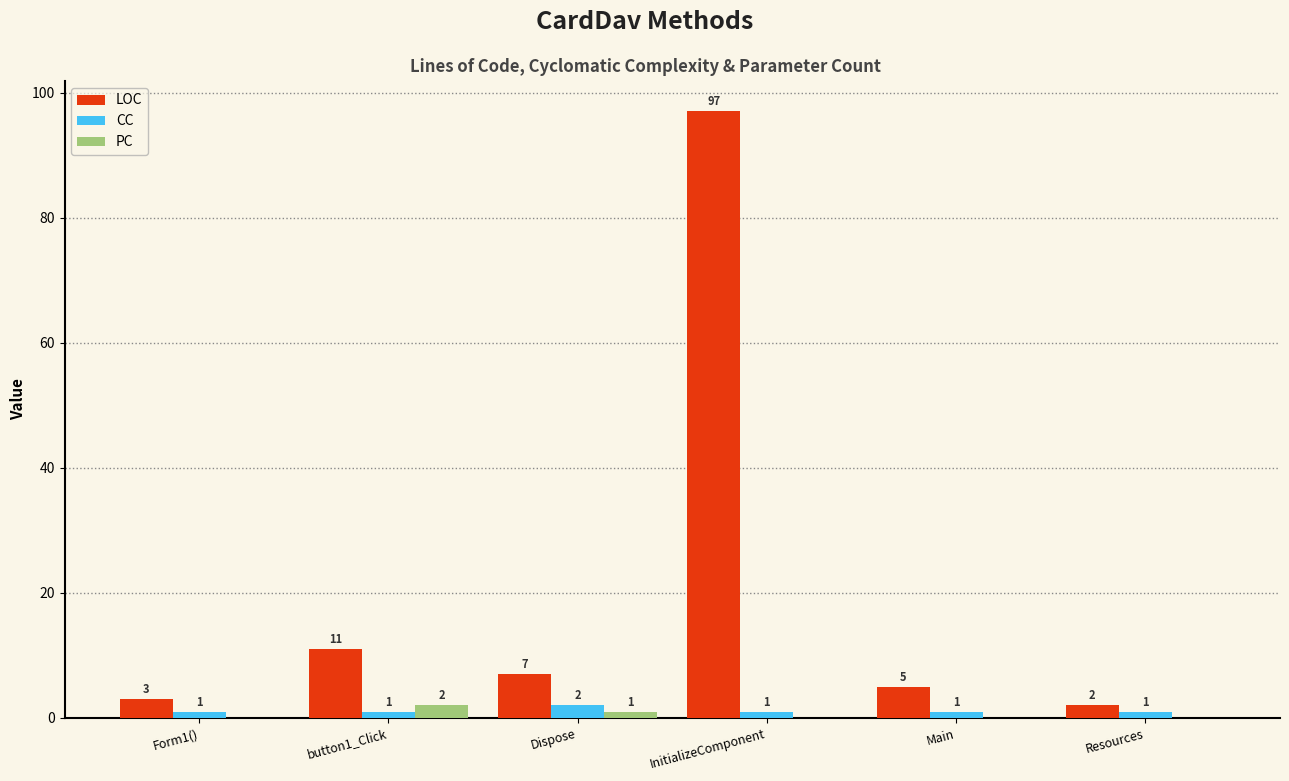

At which category is the sum across all series the highest?

InitializeComponent